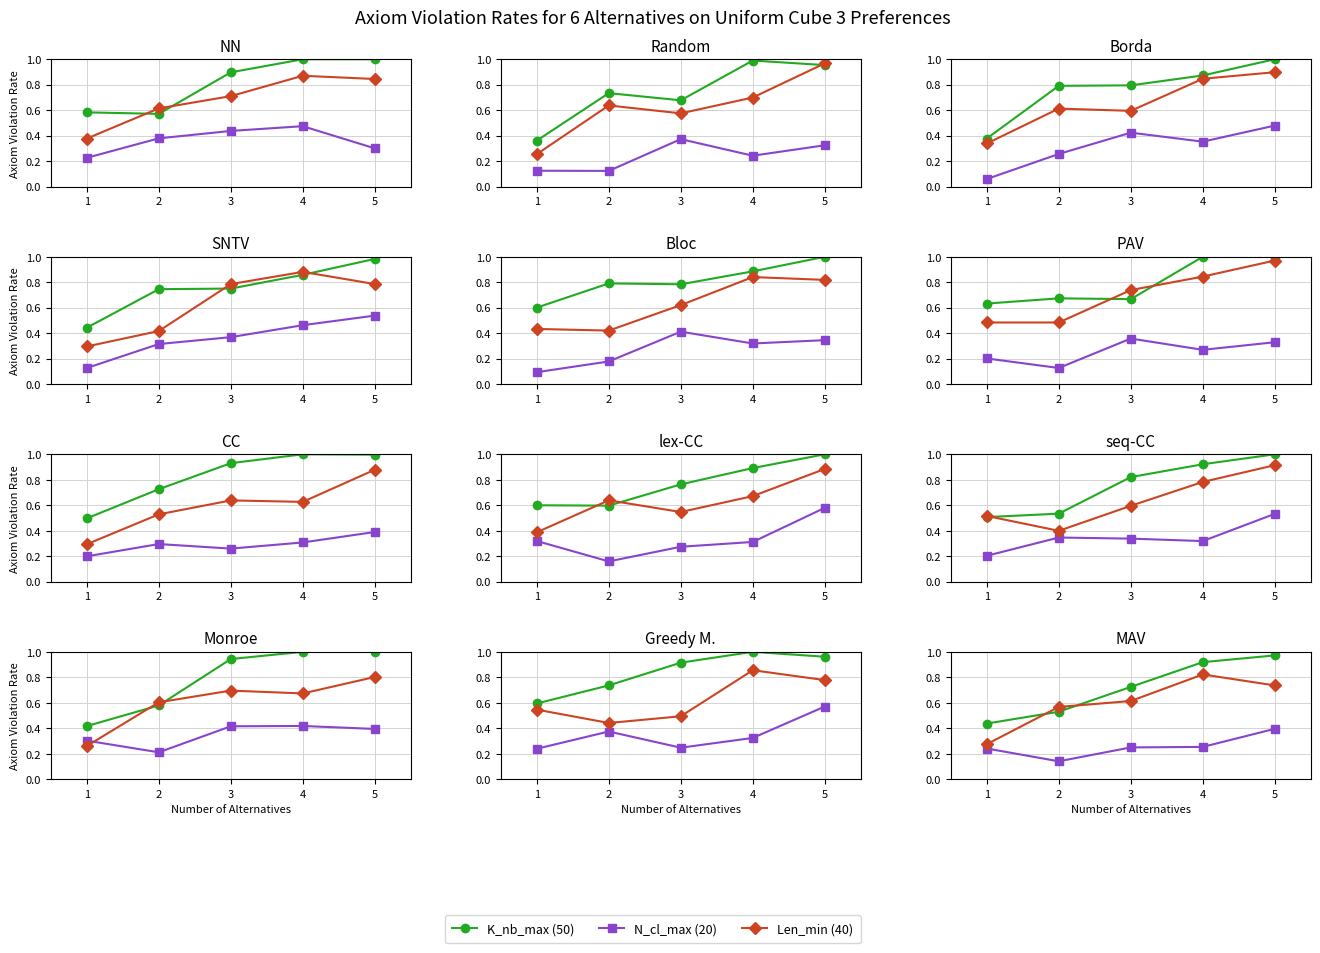

Between 2 and 5, which is larger?

5